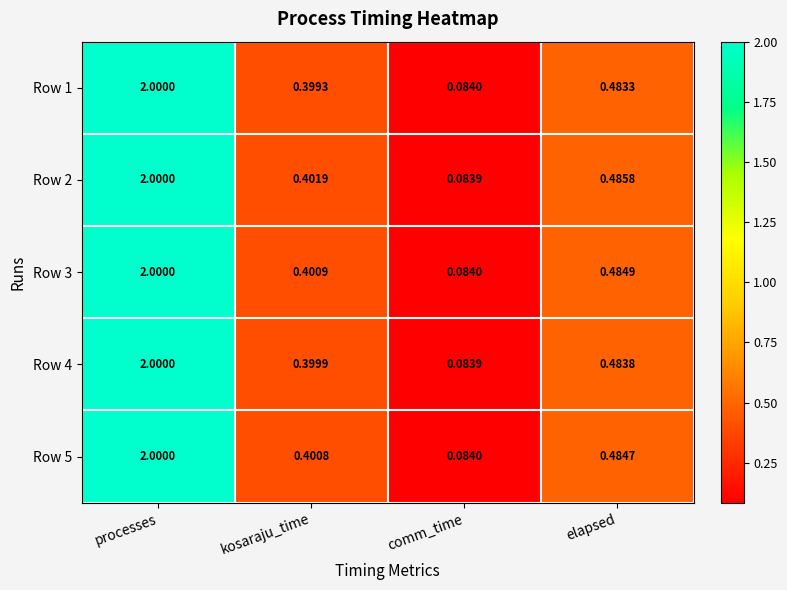

List the labels in order of Row 2 value, smallest first.

comm_time, kosaraju_time, elapsed, processes